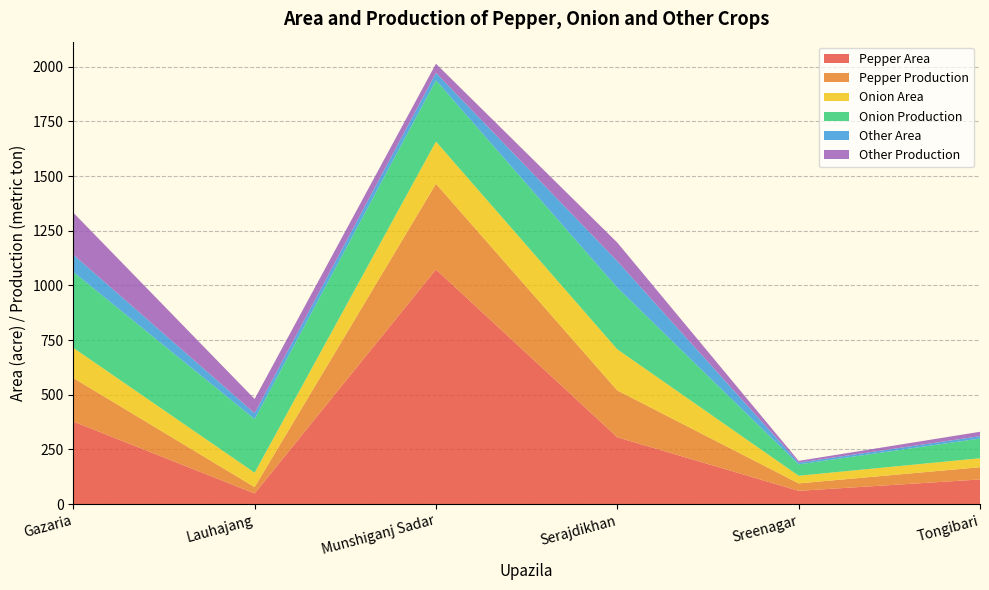

Reading right to left, what are all the values shown in this chart?

Pepper Area: Tongibari=113	Sreenagar=61	Serajdikhan=306	Munshiganj Sadar=1073	Lauhajang=49	Gazaria=378
Pepper Production: Tongibari=56	Sreenagar=34	Serajdikhan=214	Munshiganj Sadar=392	Lauhajang=29	Gazaria=199
Onion Area: Tongibari=41	Sreenagar=35	Serajdikhan=188	Munshiganj Sadar=193	Lauhajang=66	Gazaria=138
Onion Production: Tongibari=90	Sreenagar=52	Serajdikhan=282	Munshiganj Sadar=280	Lauhajang=245	Gazaria=347
Other Area: Tongibari=11	Sreenagar=8	Serajdikhan=121	Munshiganj Sadar=34	Lauhajang=27	Gazaria=79
Other Production: Tongibari=20	Sreenagar=8	Serajdikhan=85	Munshiganj Sadar=42	Lauhajang=65	Gazaria=192